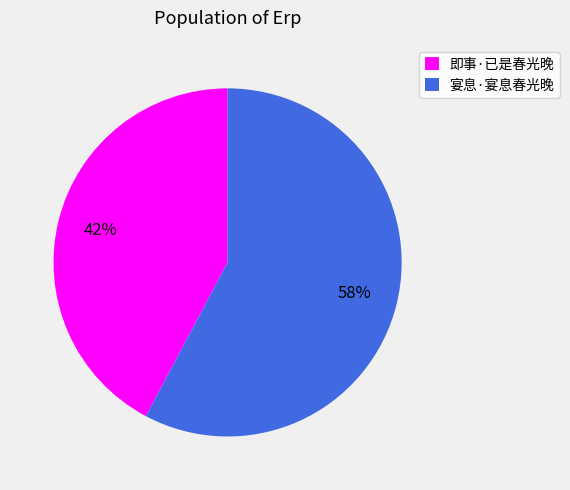

What percentage is the 即事·已是春光晚 slice, to the nearest percent?

42%